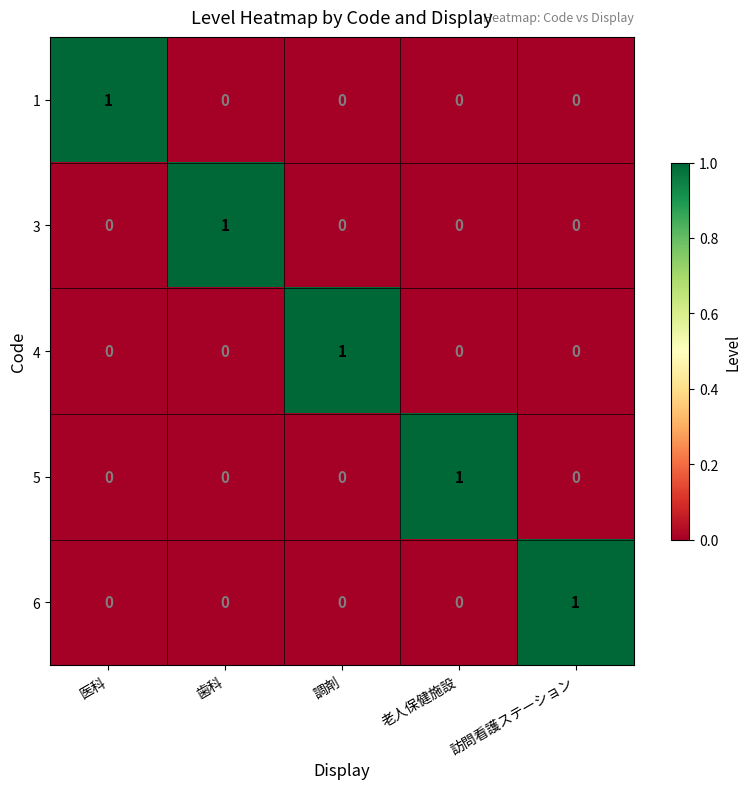

Is the value of 4 at 調剤 greater than the value of 6 at 歯科?

Yes